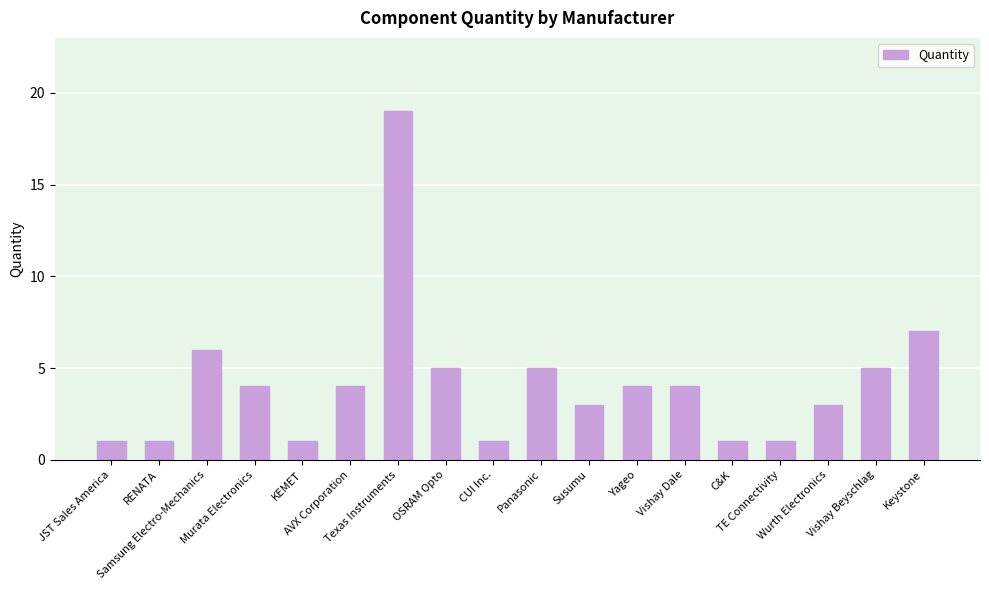

What position from the left is Samsung Electro-Mechanics?

3